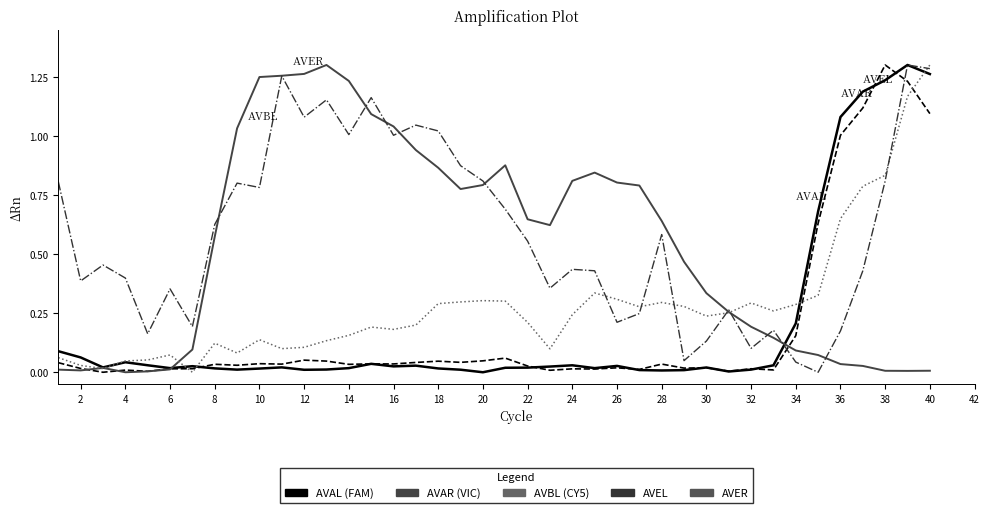

Is it true that AVEL equals 0.3 at 28?

True